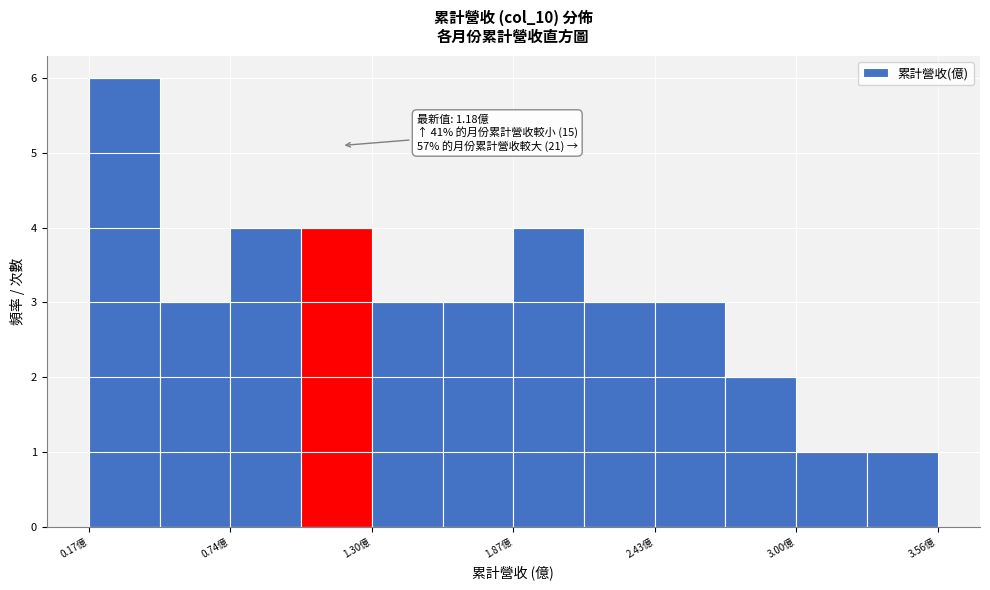

Around what value on the x-axis is the tallest bar? Give the approximate position of its centre, as read against the axis.

0.3